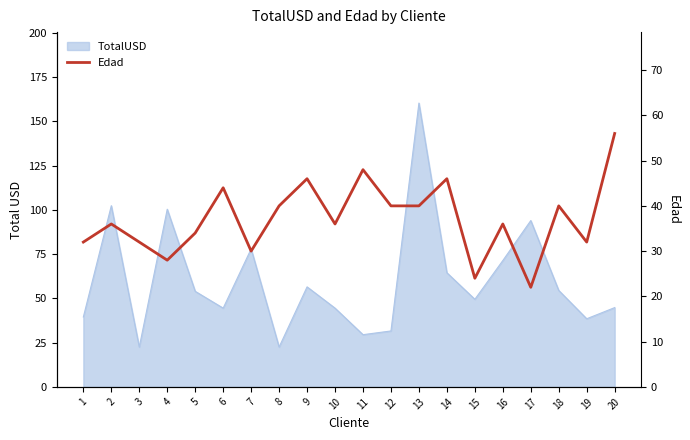

How many lines are shown in the chart?

1